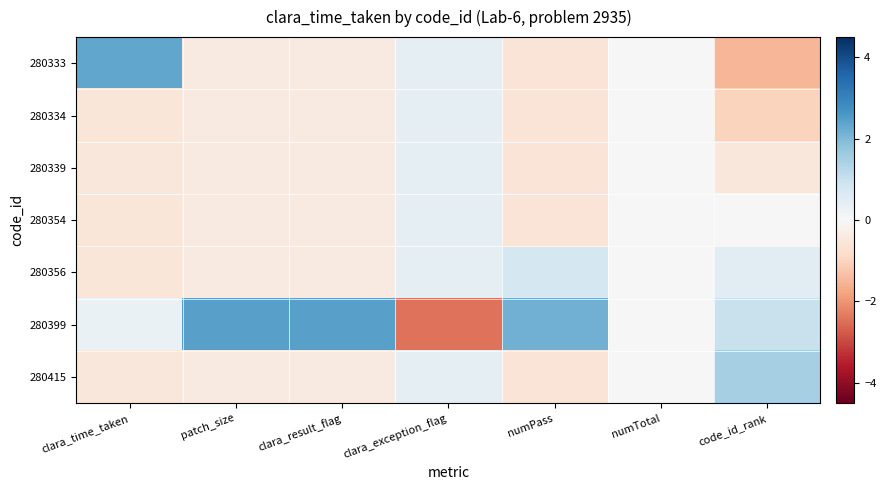

Which series has the largest total across all categories?

280399